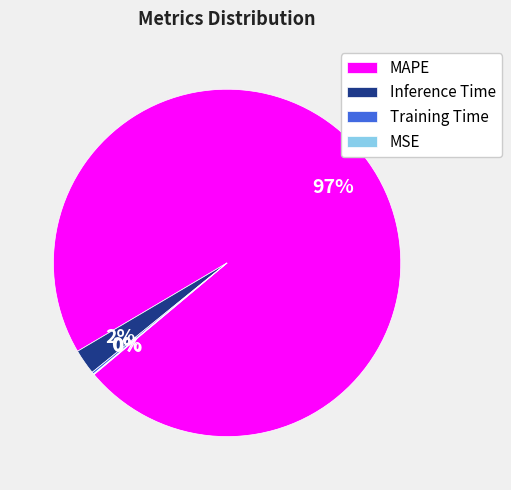

The Inference Time slice represents 2% of the pie. True or false?

True